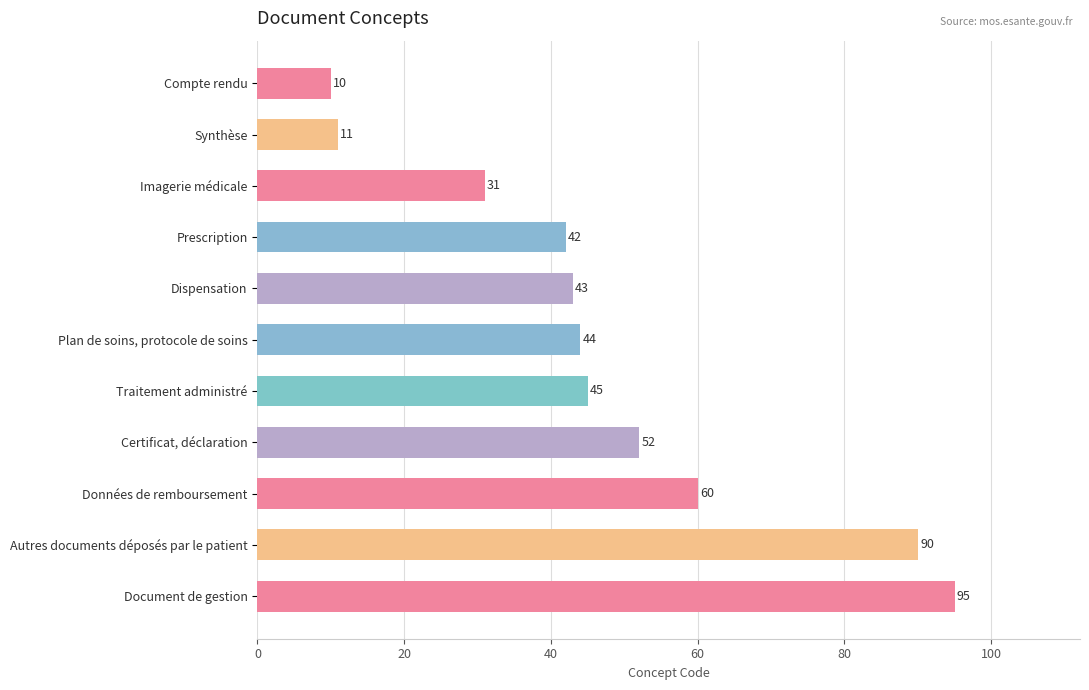

What is the sum of all values?

523